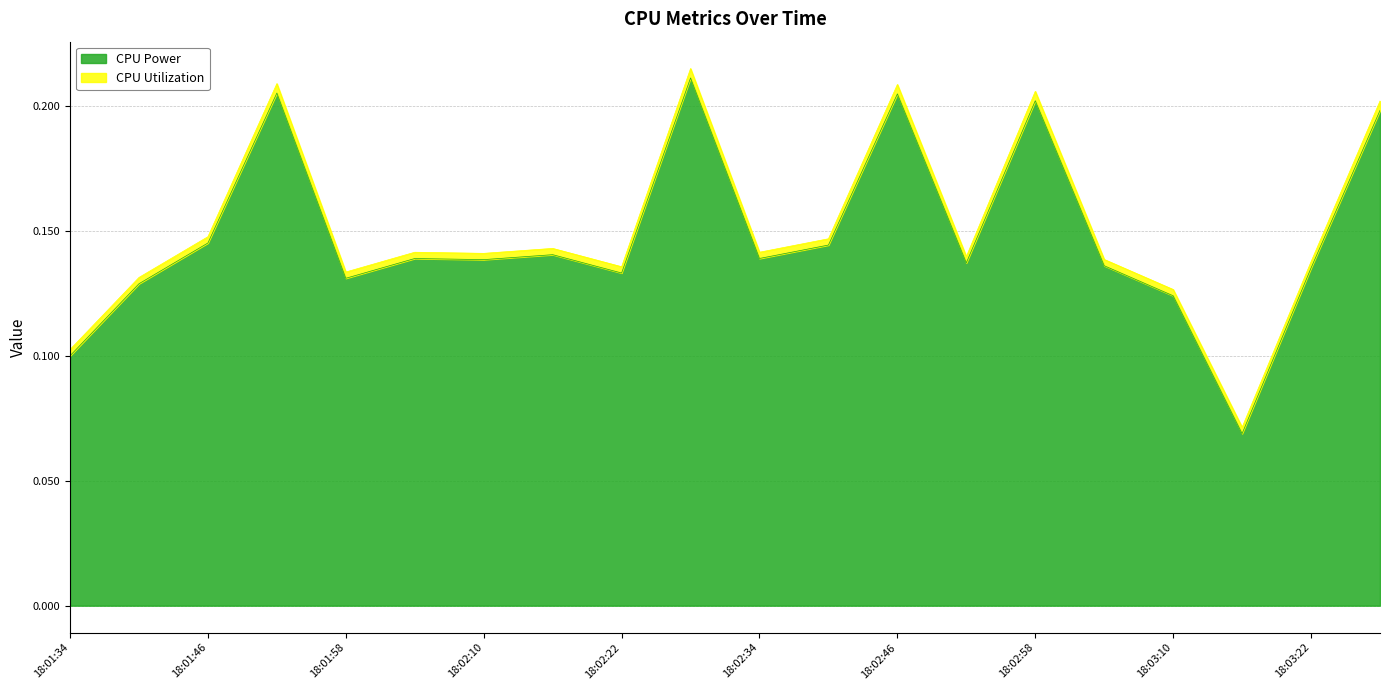

What is the sum of all values?

3.0